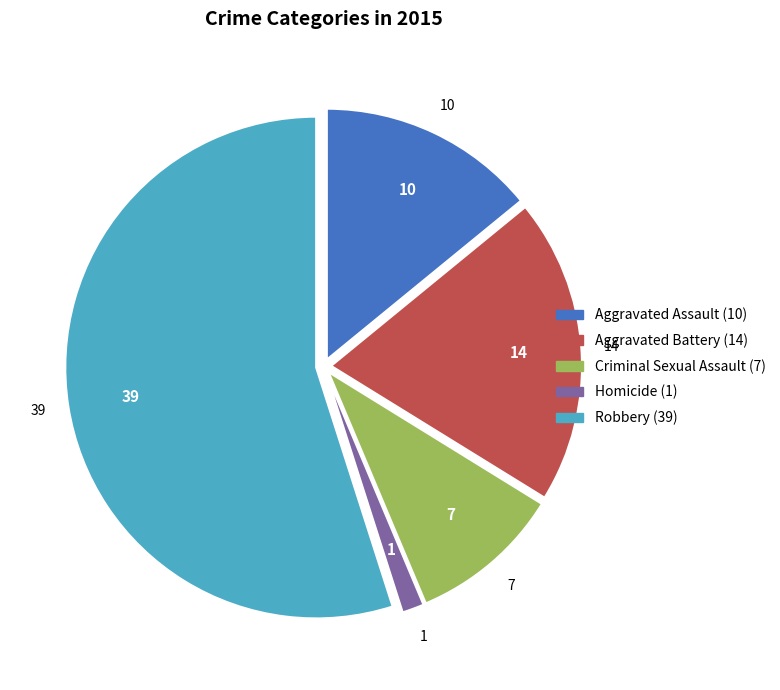

Which category has the biggest portion of the pie?

Robbery